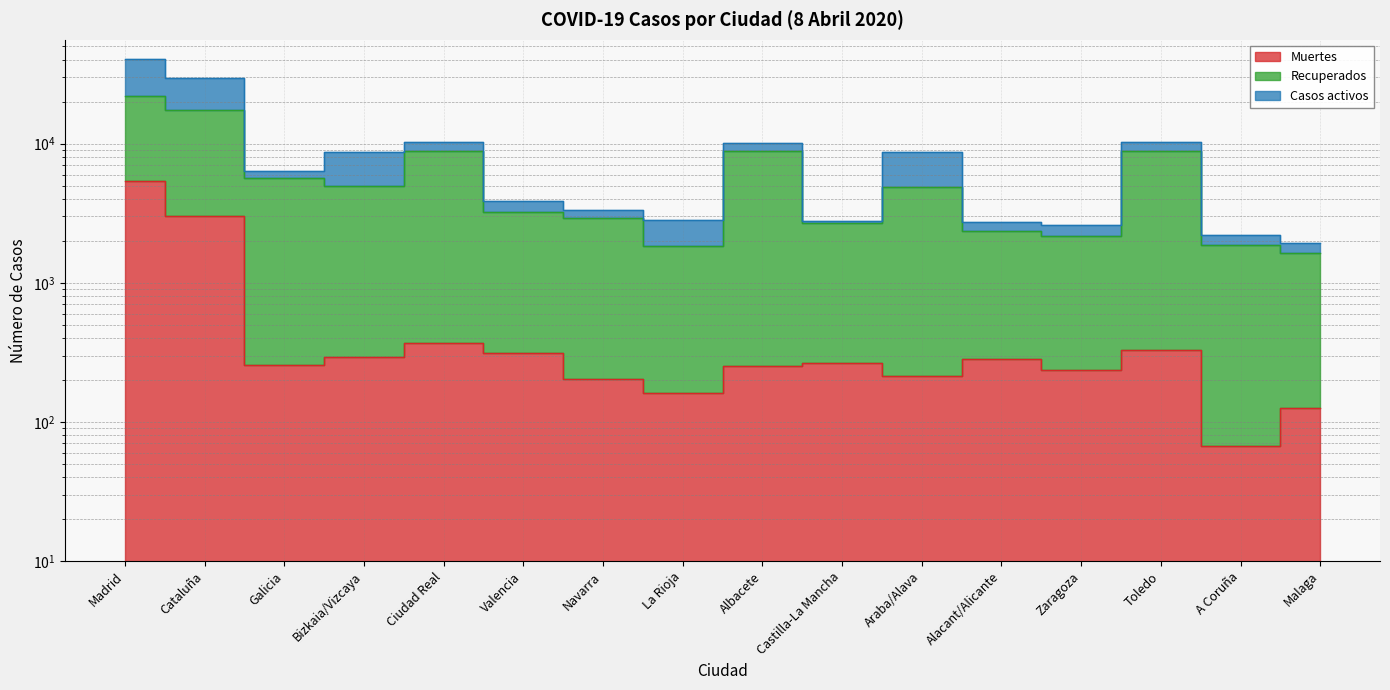

The Recuperados series shows 2183 at Zaragoza. True or false?

True